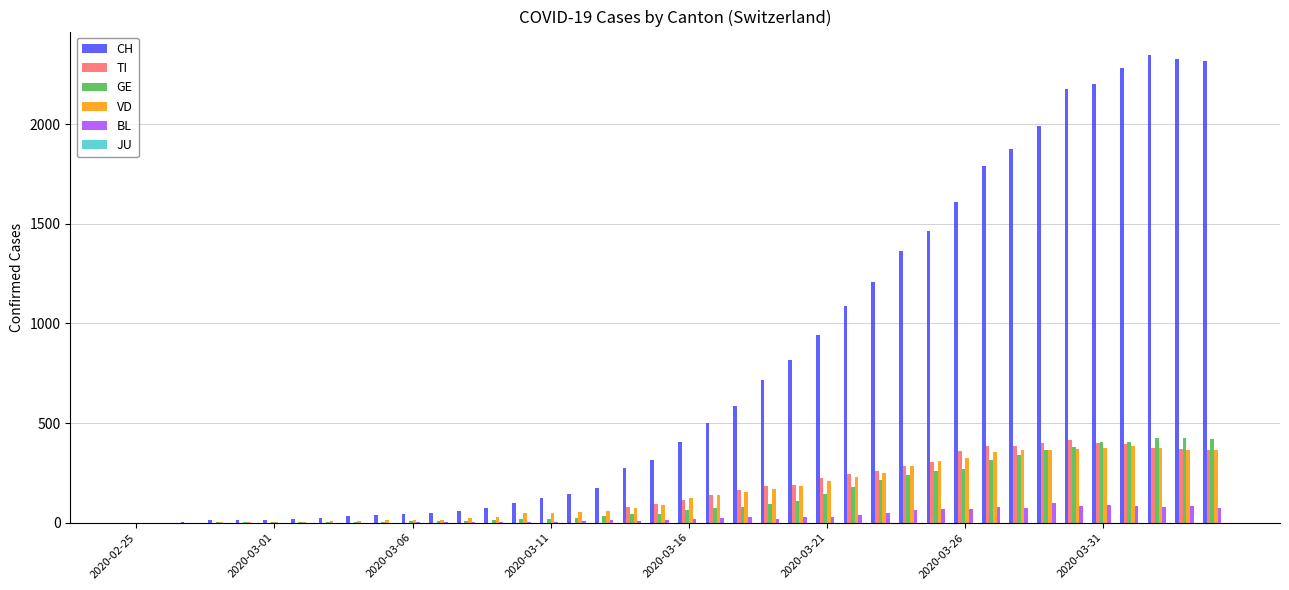

What is the maximum value for GE?

424